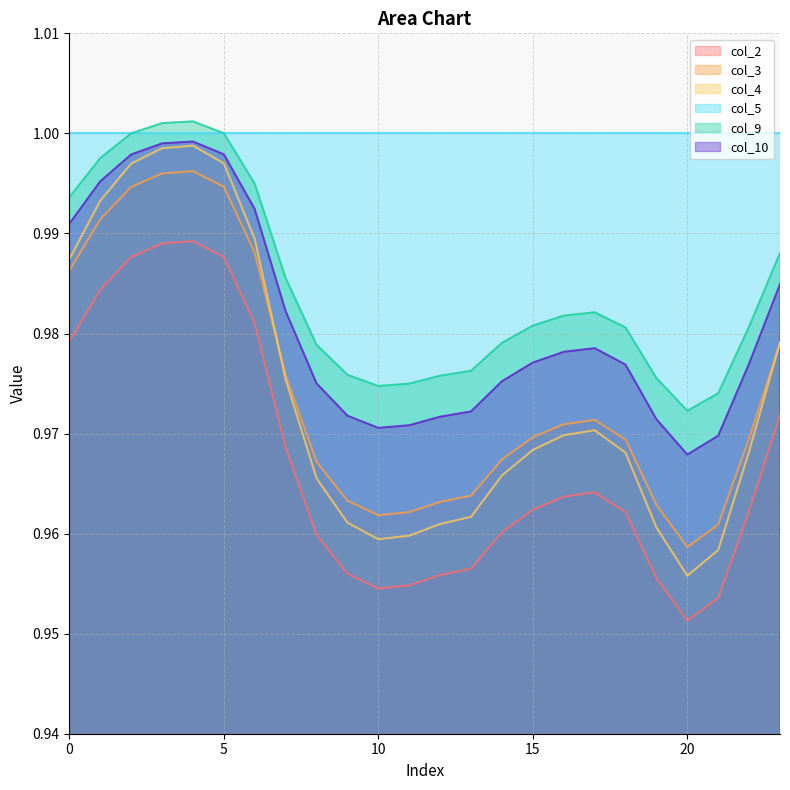

The col_9 series shows 0.6 at 14. True or false?

False